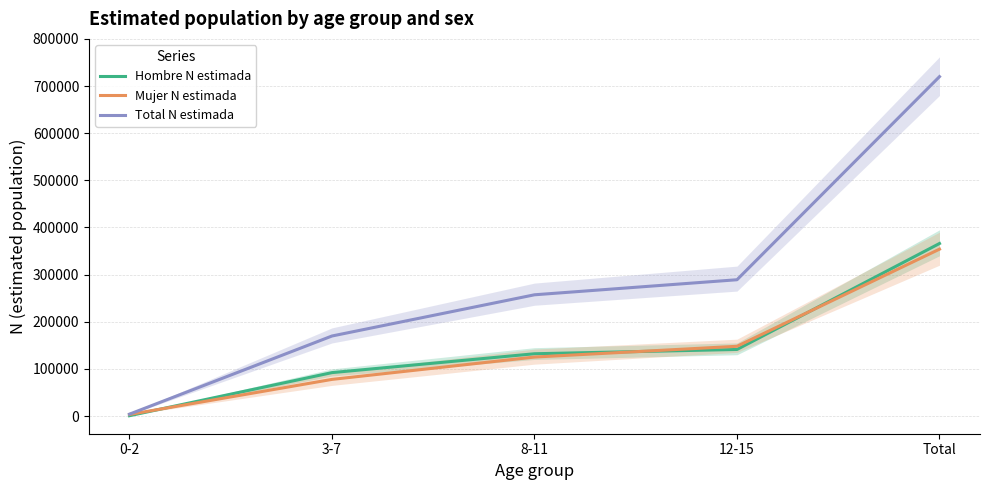

The value of Hombre N estimada at 12-15 is 224469. True or false?

False